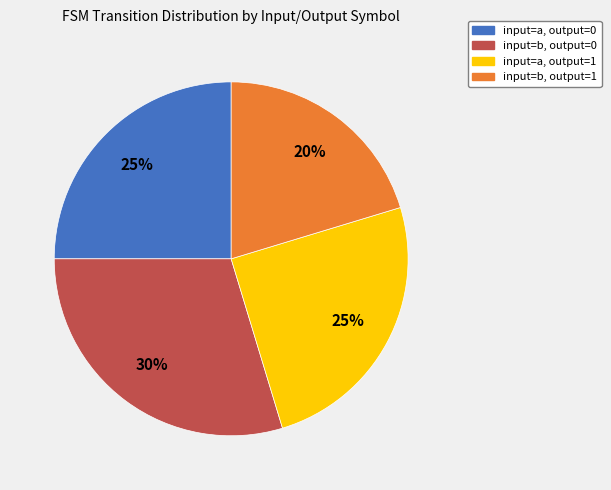

To the nearest percent, what is the combined percentage of input=a, output=0 and input=b, output=0?

55%